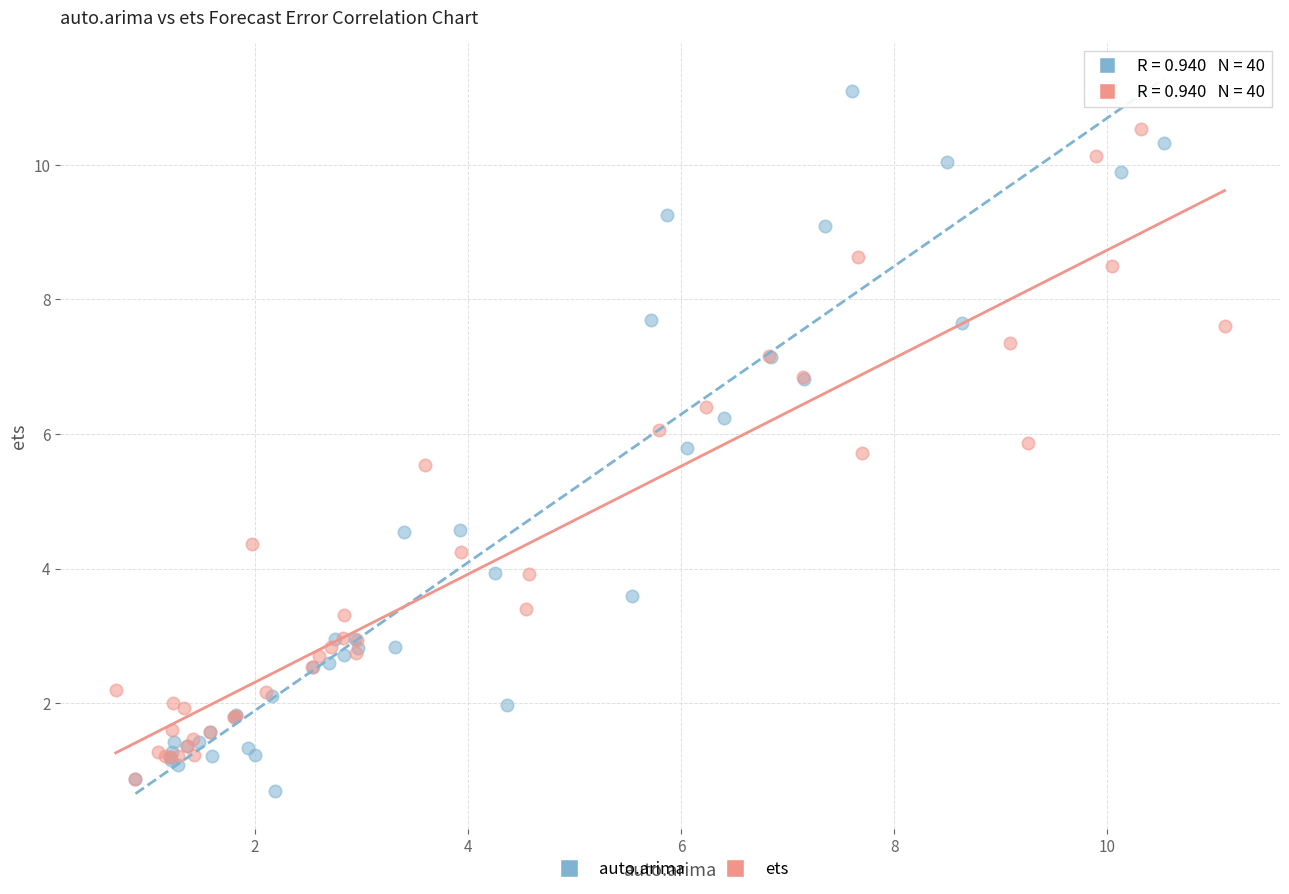

Which series contains the highest Y value?

auto.arima